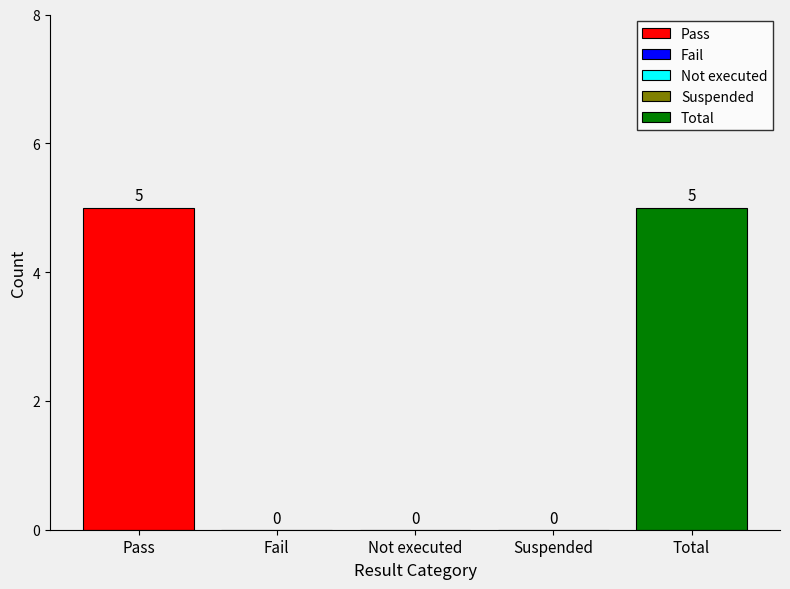

Between Pass and Total, which series saw the biggest shift?

Pass